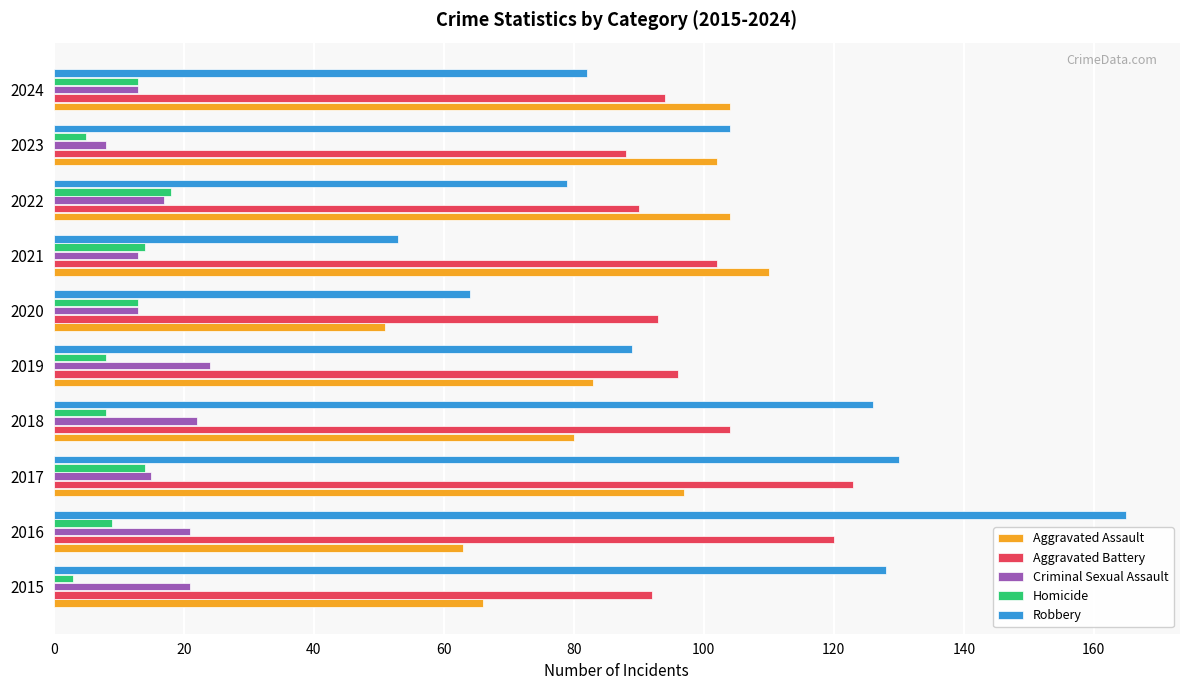

True or false: Criminal Sexual Assault has a value of 21 at 2016.

True